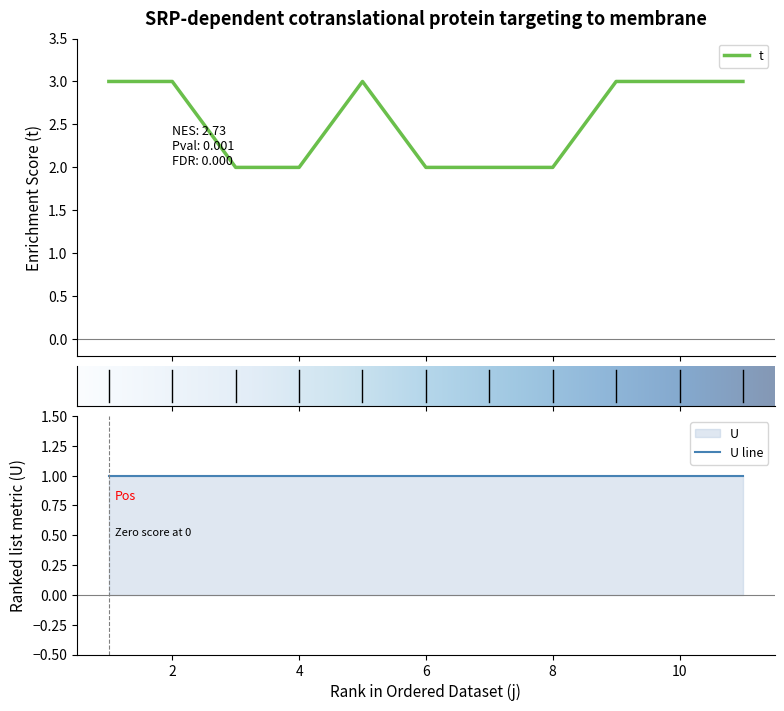

What value does the data have at 2?

3